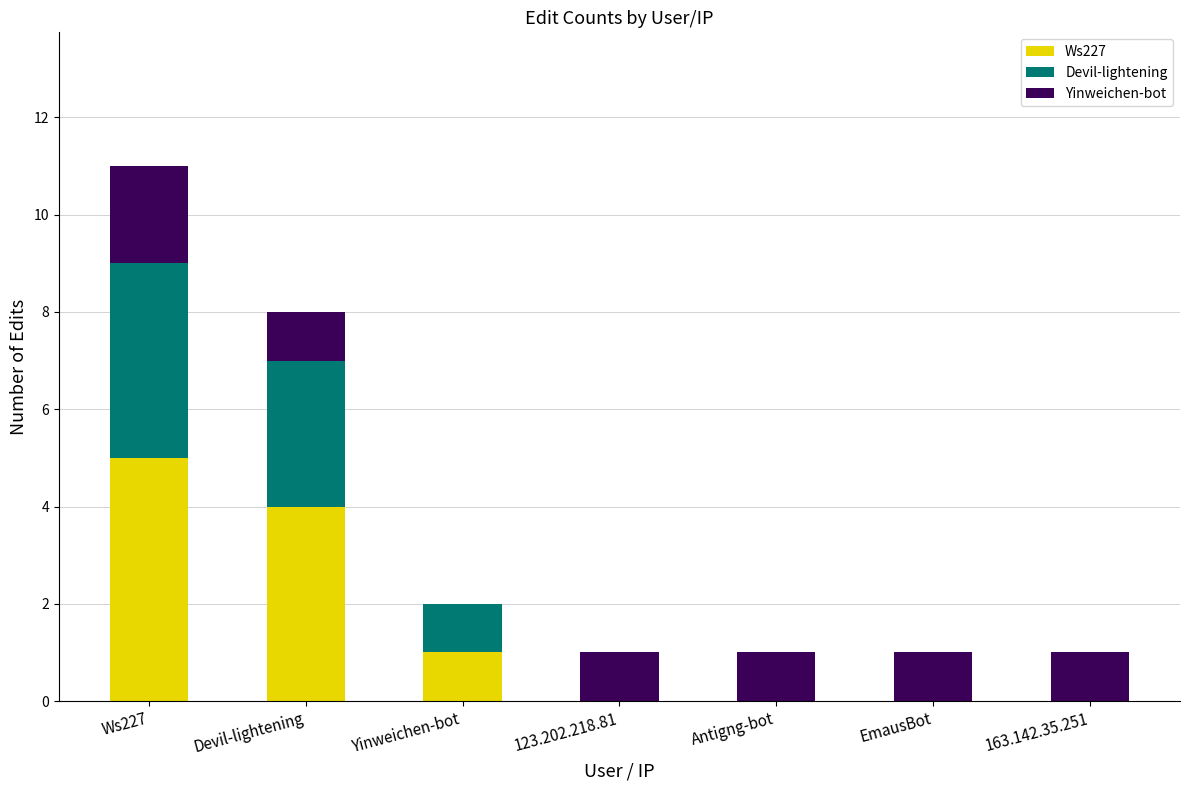

Are the bars grouped side by side (vs. stacked)?

No